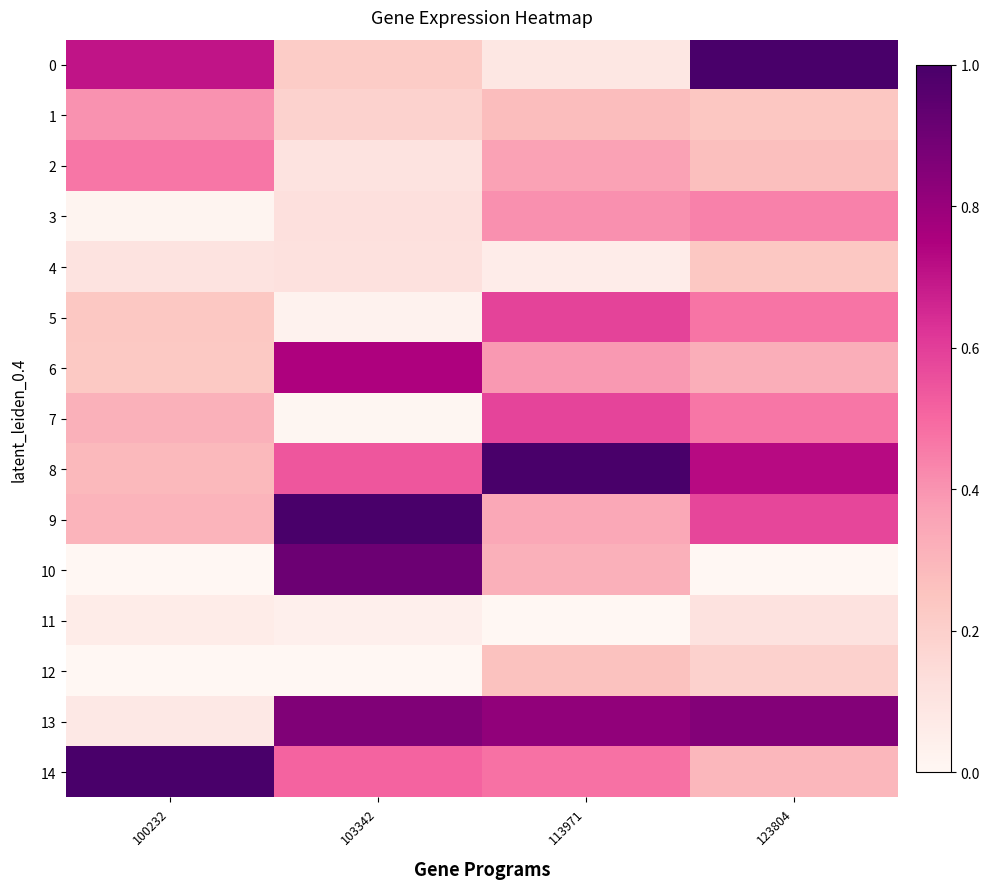

At 103342, list the series in order from smallest to largest.

12, 7, 5, 11, 2, 4, 3, 1, 0, 14, 8, 6, 13, 10, 9